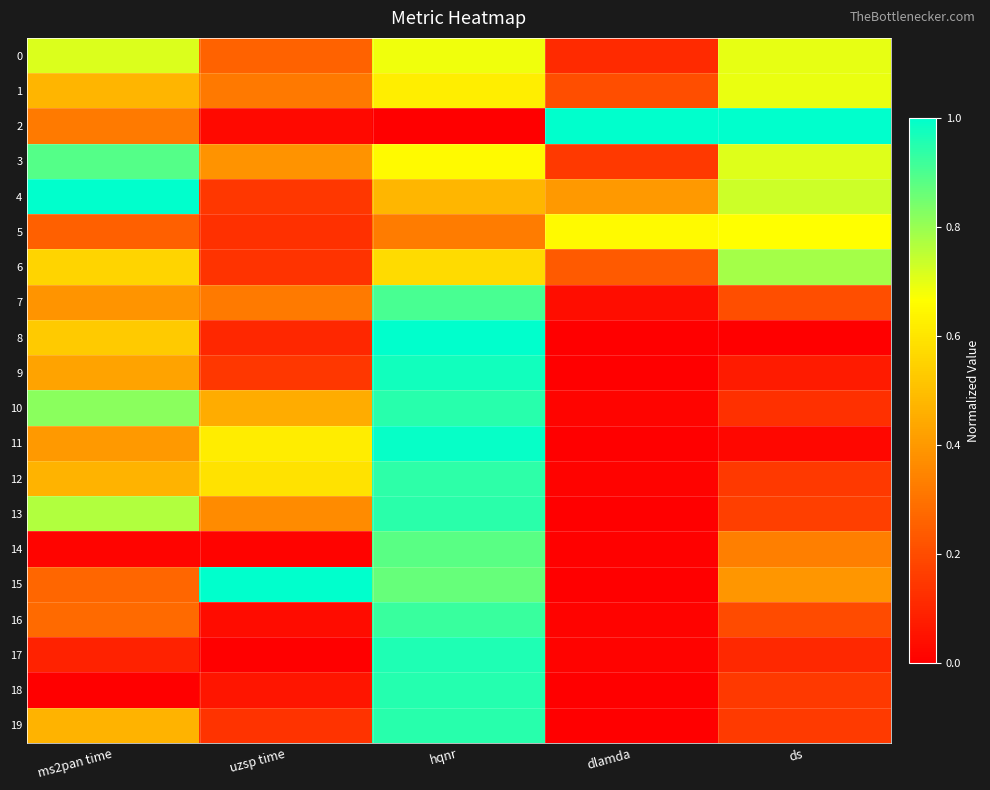

Which has a higher value, hqnr or ds?

ds